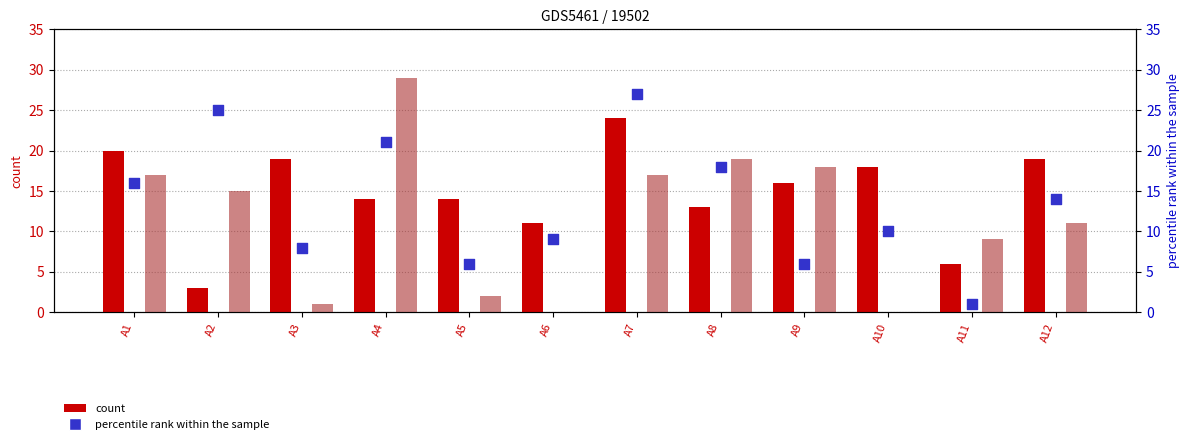

At how many categories does at least one series exceed 19?

4